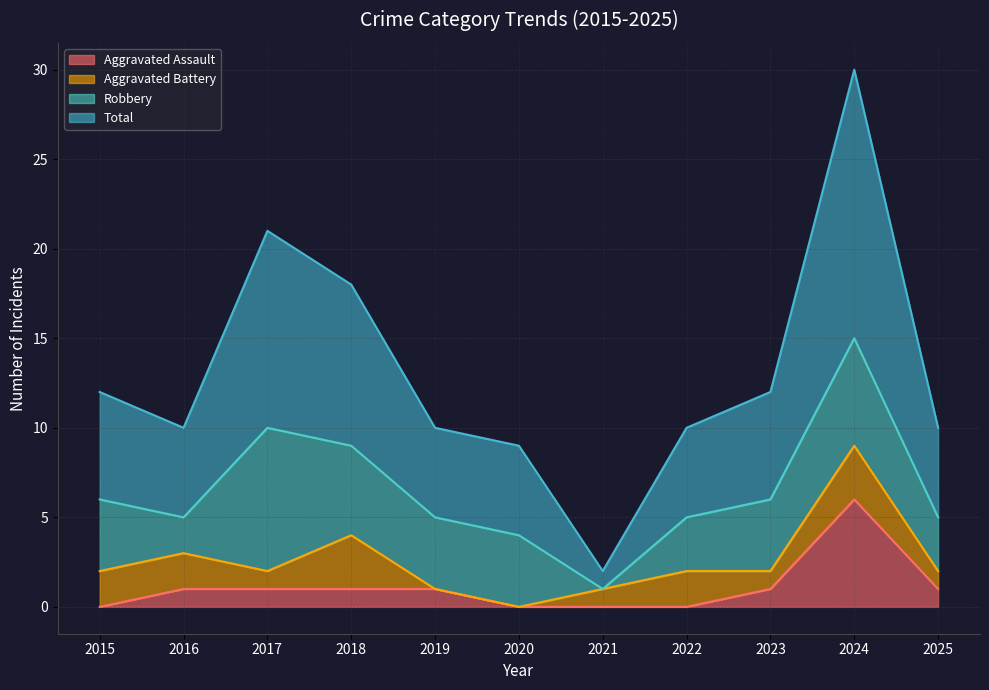

Read the Total value at 2018, to the nearest 10.

20